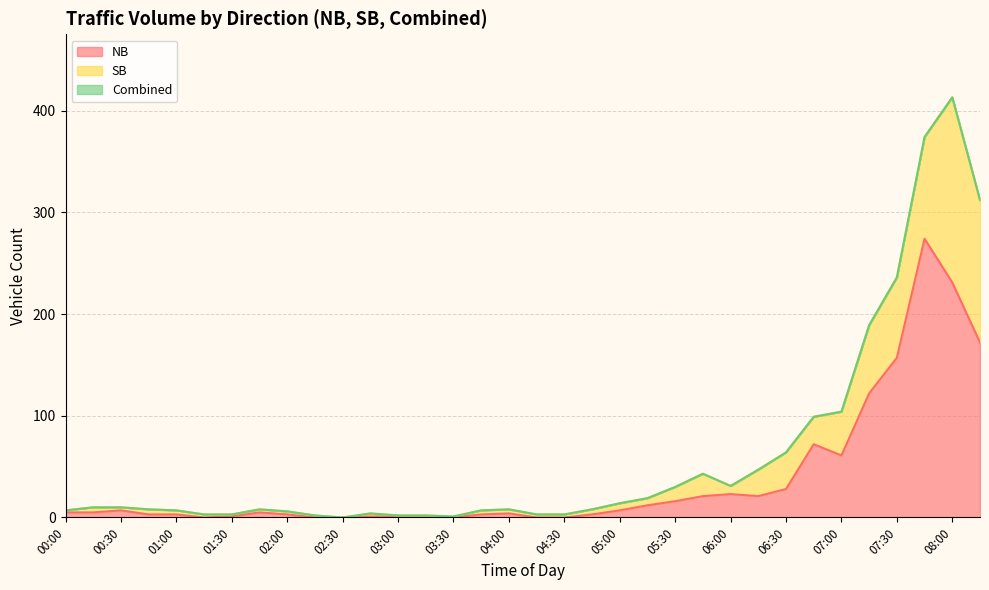

What is the difference between the maximum and minimum values in the NB series?

274